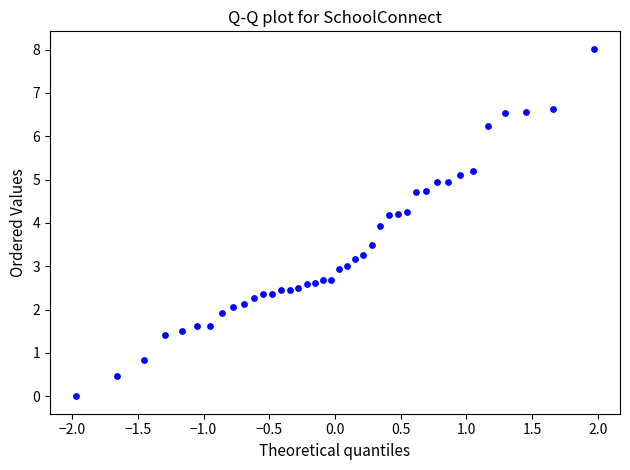

What is the range of Y values (max minus min)?

8.0